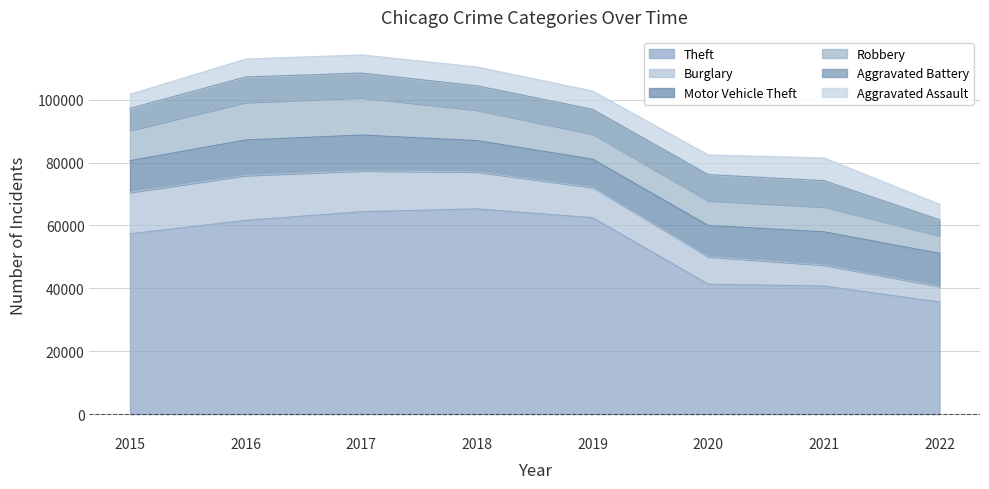

Which series changed the most between 2015 and 2019?

Theft